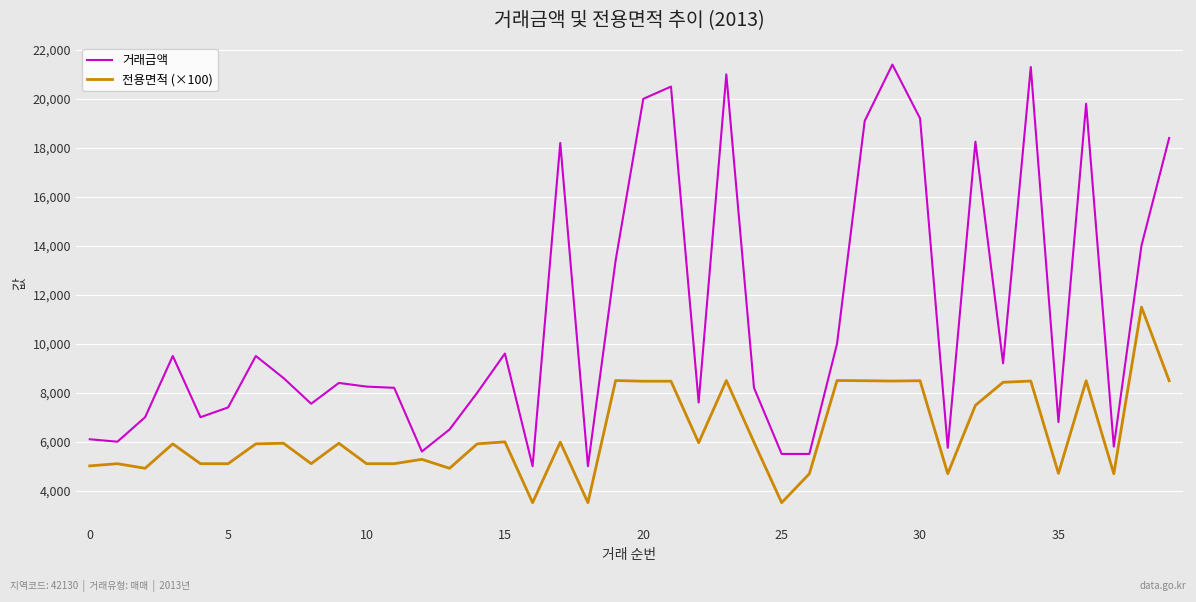

What is the average value of the 전용면적 (×100) series?

6357.9